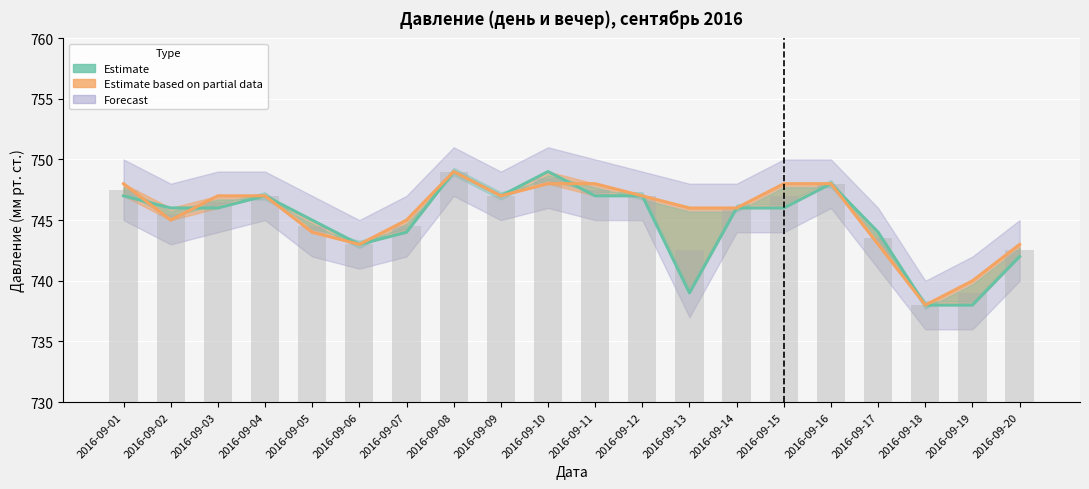

The давление день series shows 743 at 2016-09-06. True or false?

True